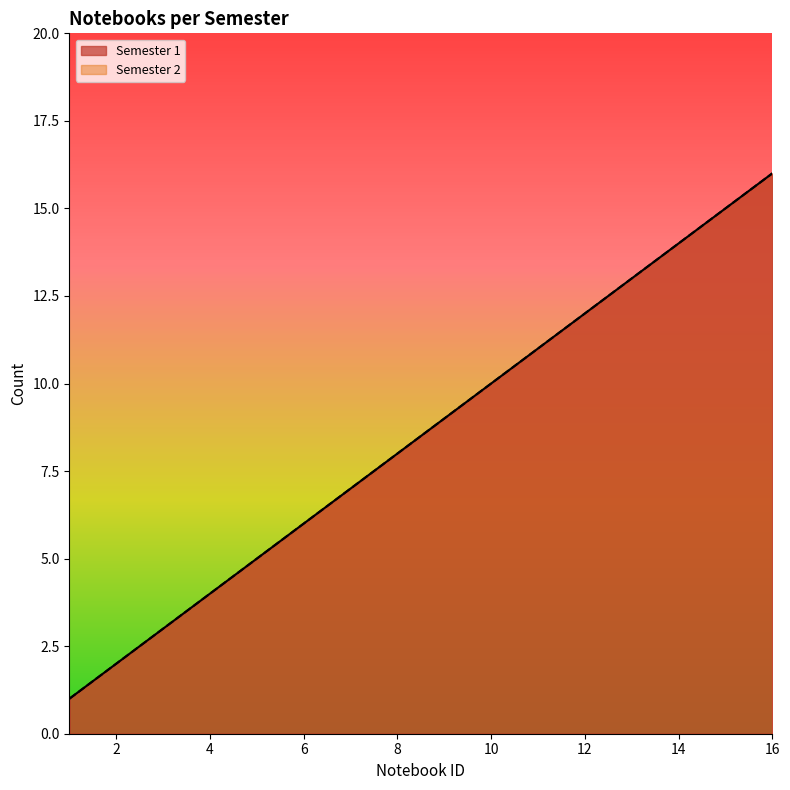

How many distinct data groups are displayed?

2